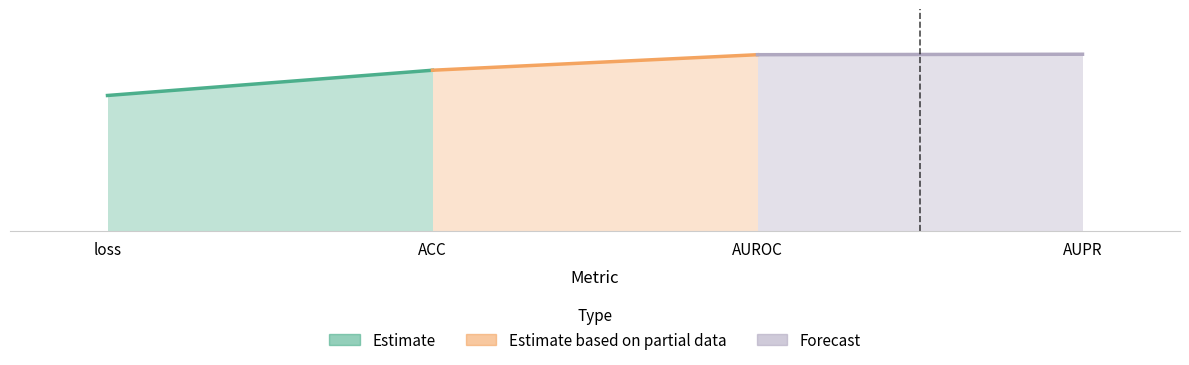

At ACC, list the series in order from smallest to largest.

Estimate, Estimate based on partial data, Forecast